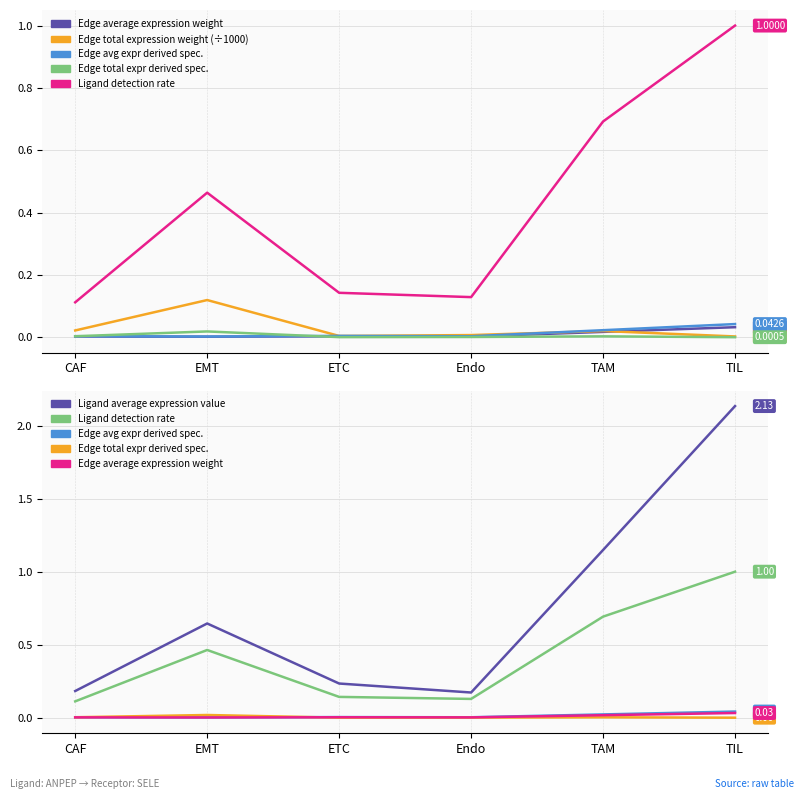

Does the chart have visible grid lines?

Yes